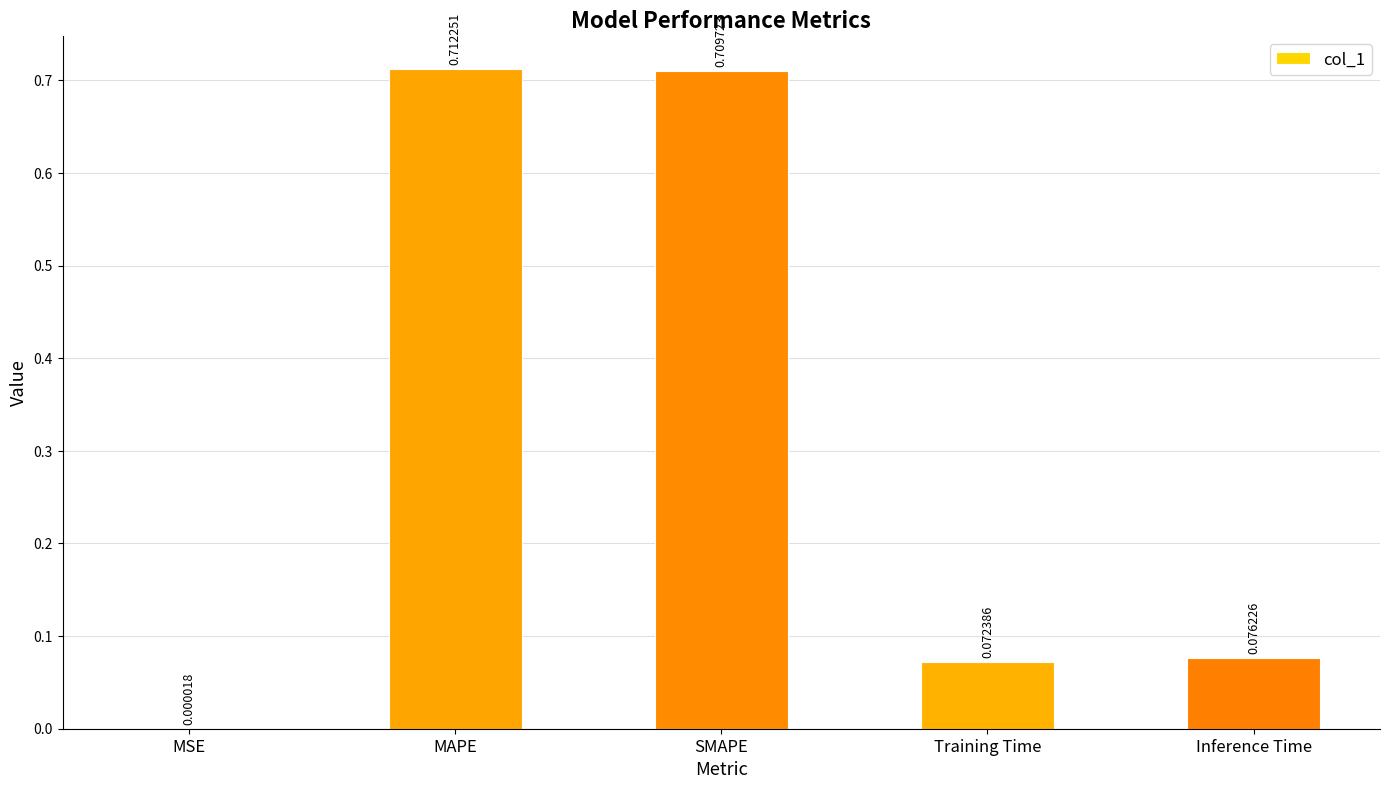

Which category has the highest value across all series?

MAPE